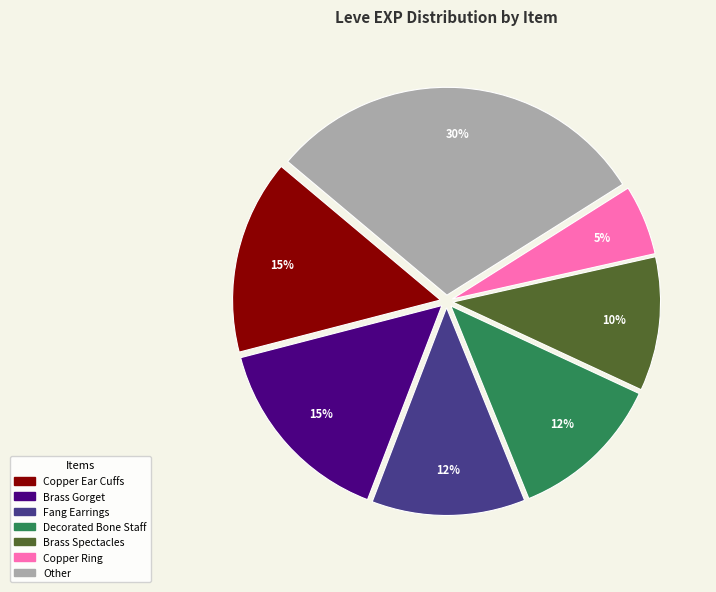

True or false: Brass Spectacles accounts for 10% of the total.

True